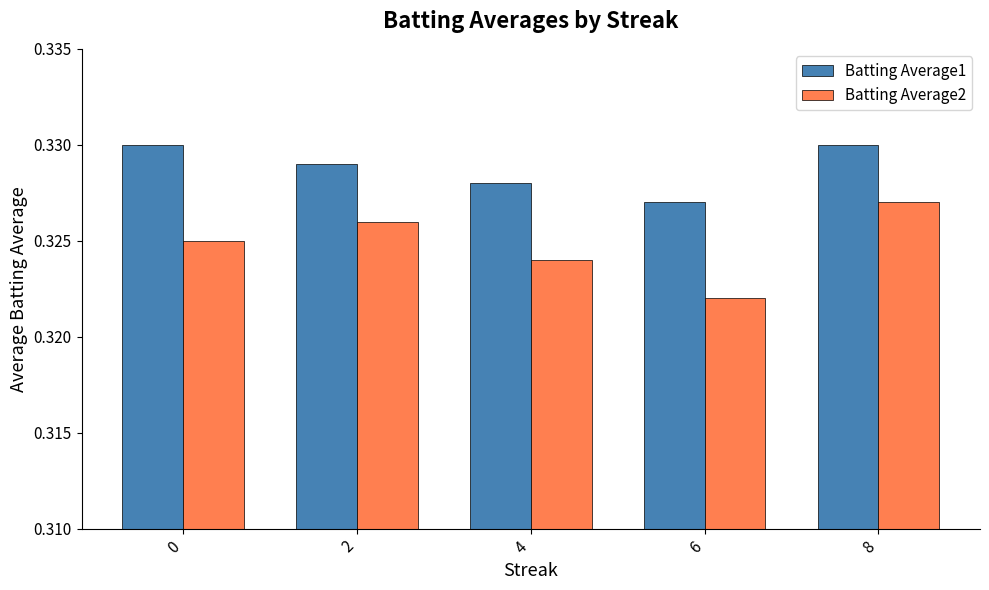

The value of Batting Average2 at 2 is 0.5. True or false?

False